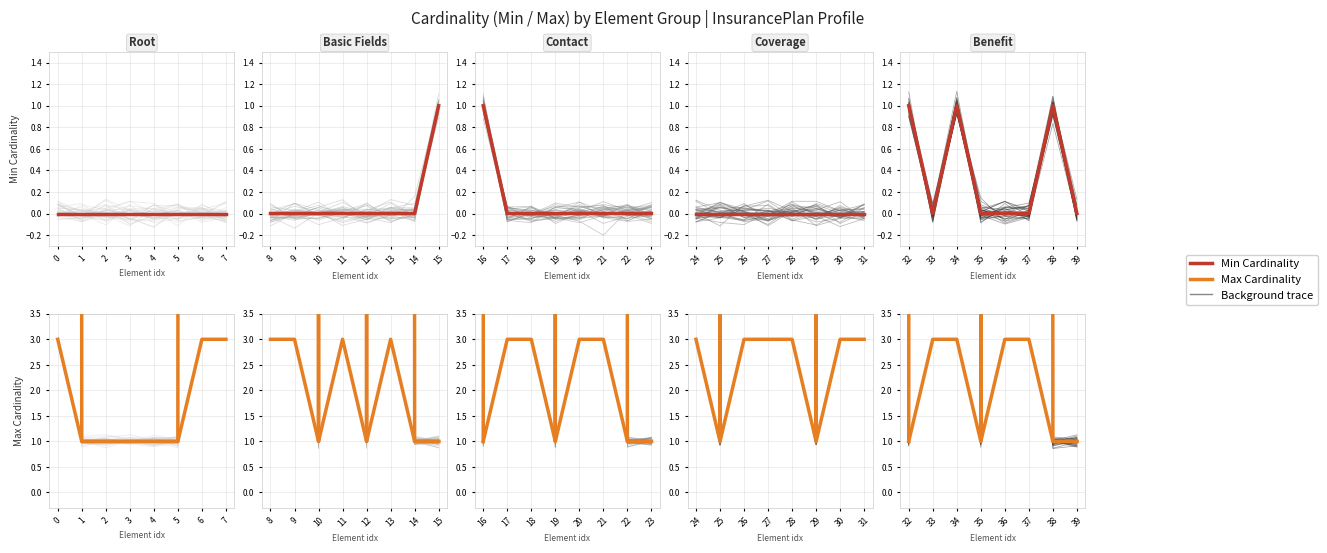

List the labels in order of Min Cardinality value, largest first.

0, 2, 6, 1, 3, 4, 5, 7